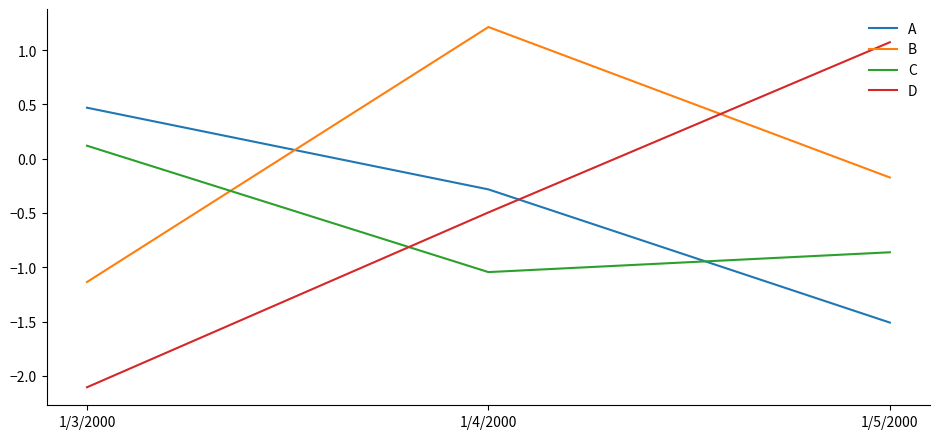

What is the spread (max minus min) of values at 1/5/2000?

2.6